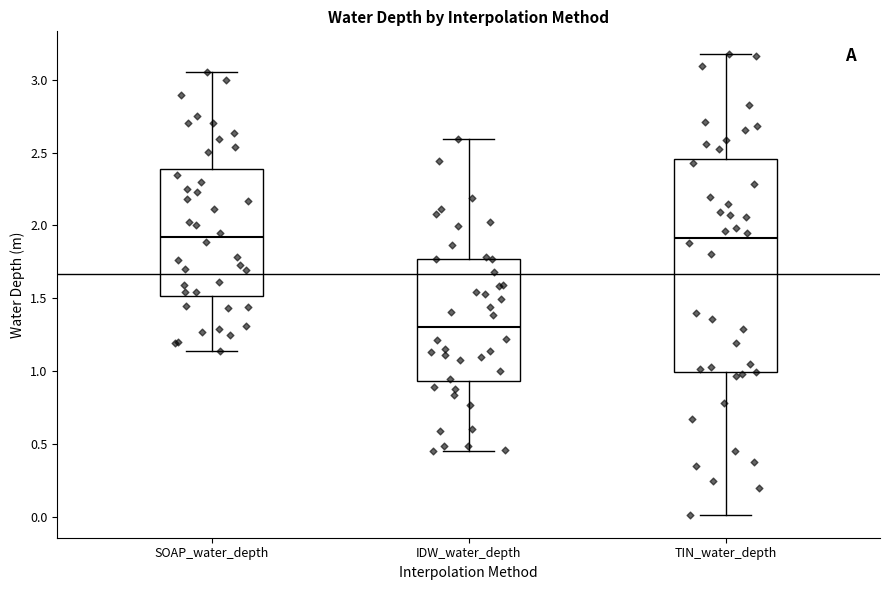

Reading left to right, transcribe this box plot: for each box, give where its median line is, the range the box spans, and where its two whiskers end, as read against the y-axis. The values are not printed on the chart, so give them approximately, as read against the axis.

SOAP_water_depth: median 1.90, box 1.50 to 2.40, whiskers 1.15 to 3.05
IDW_water_depth: median 1.30, box 0.95 to 1.75, whiskers 0.45 to 2.60
TIN_water_depth: median 1.90, box 1.00 to 2.45, whiskers 0.00 to 3.15